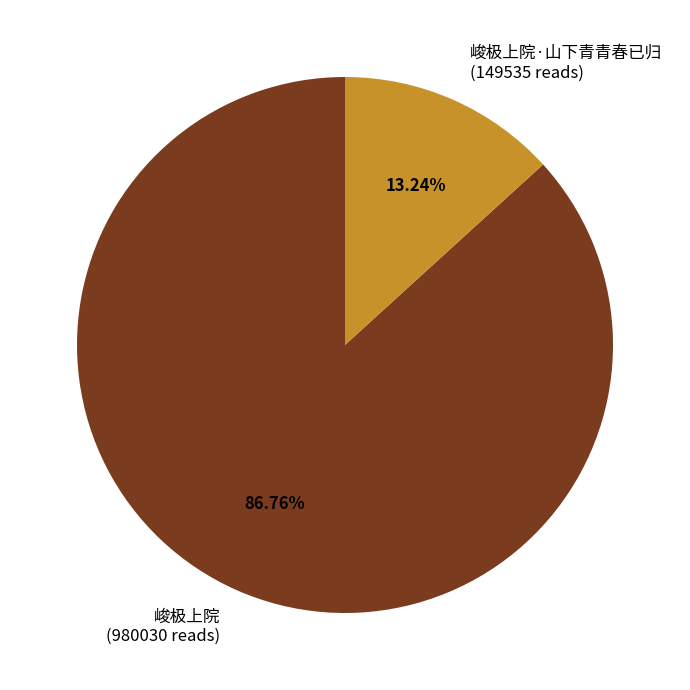

Is 峻极上院·山下青青春已归 (149535 reads) the majority of the pie?

No